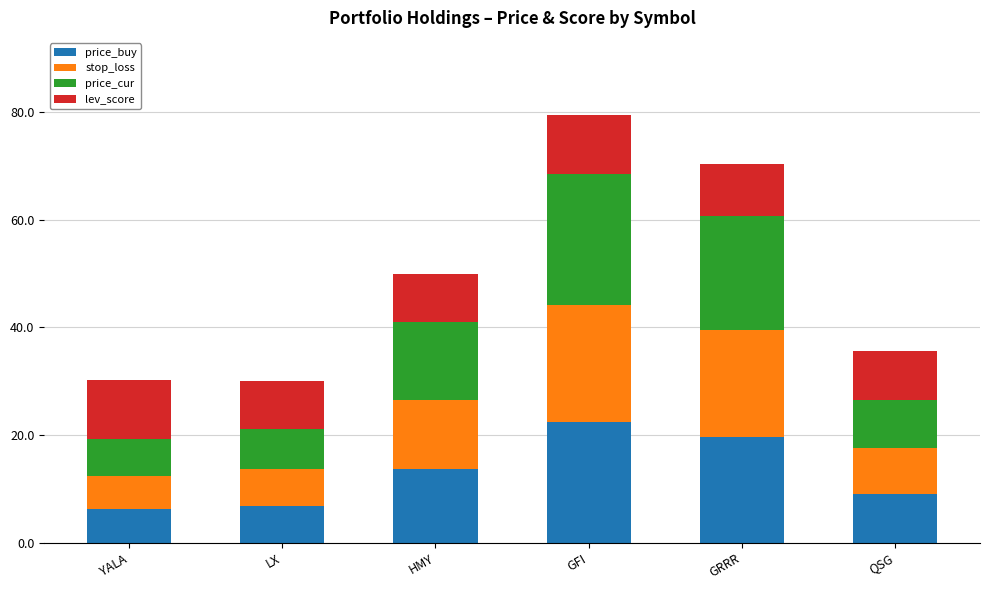

What is the difference between the maximum and minimum values in the price_buy series?

16.2